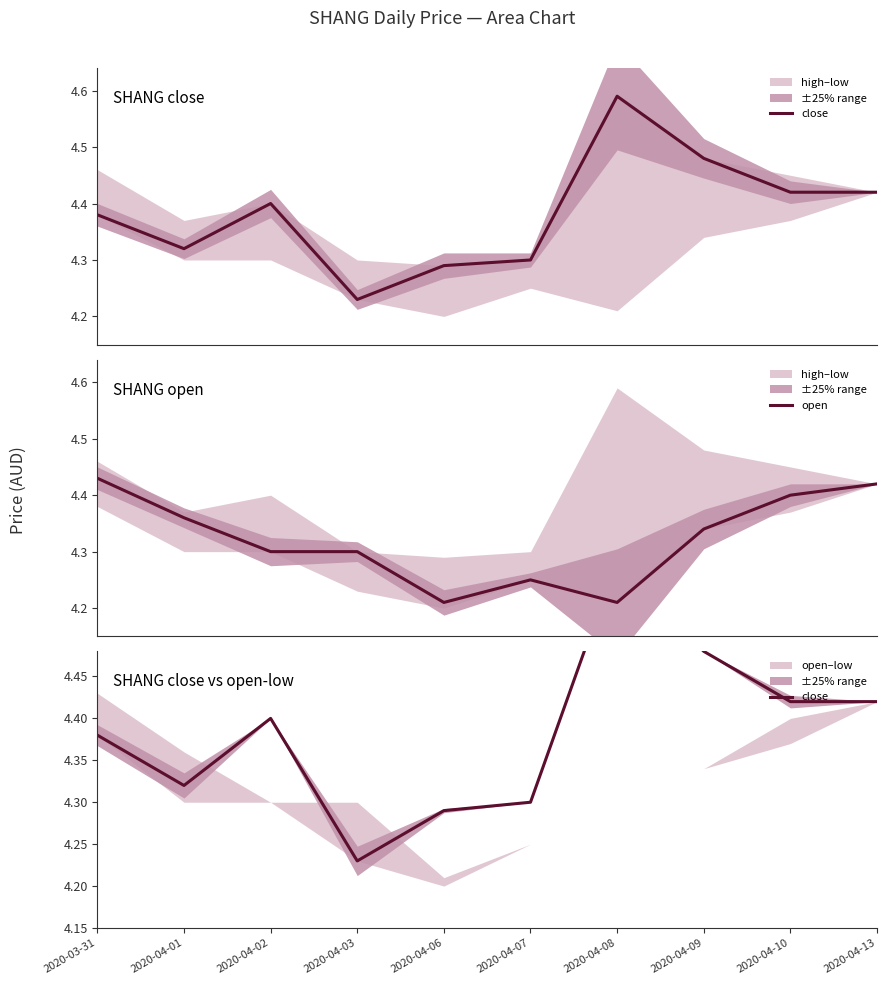

List the series in order of their peak value, lowest first.

open, close